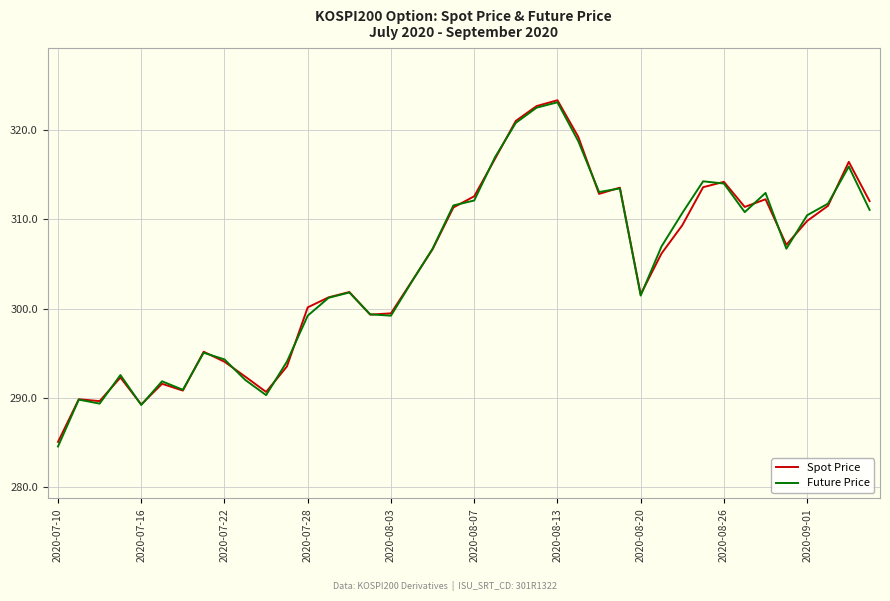

Does the chart display data point markers on the line(s)?

No